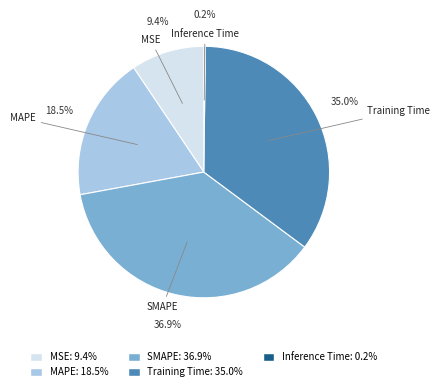

Does MAPE represent more than half of the total?

No